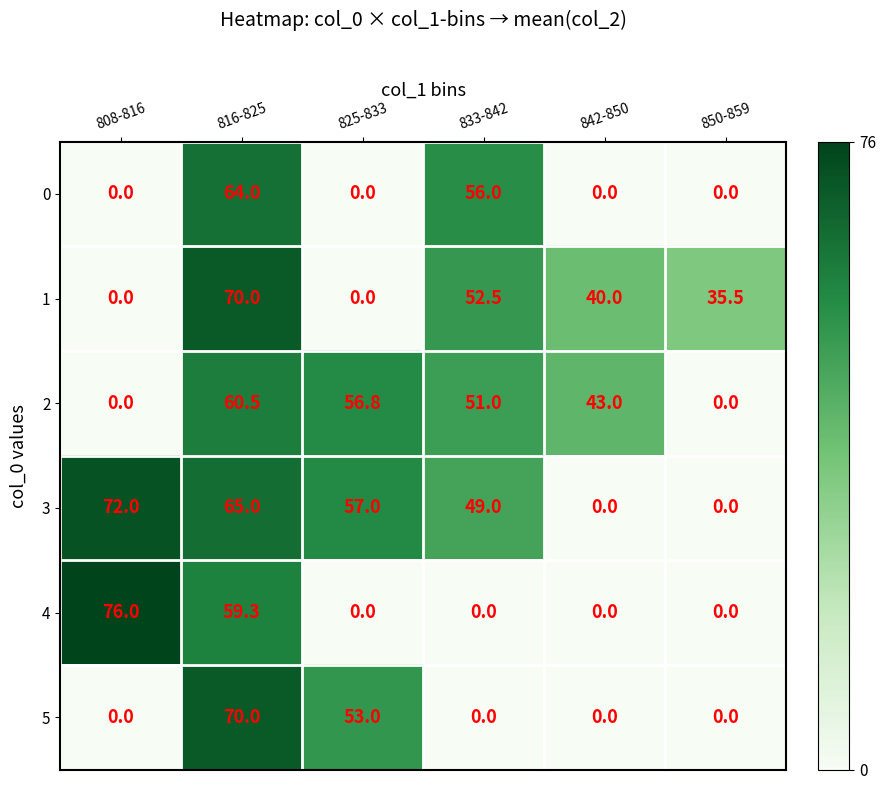

Which series changed the most between 833-842 and 842-850?

0